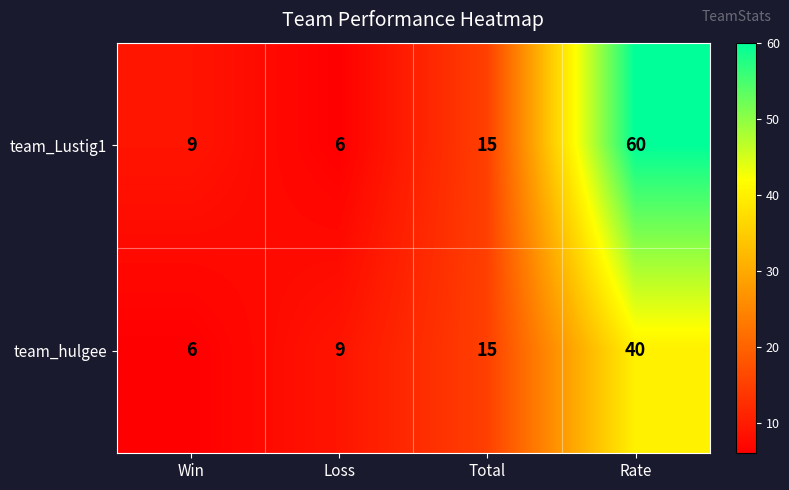

Reading left to right, extract all data points from this chart.

team_Lustig1: 9	6	15	60
team_hulgee: 6	9	15	40